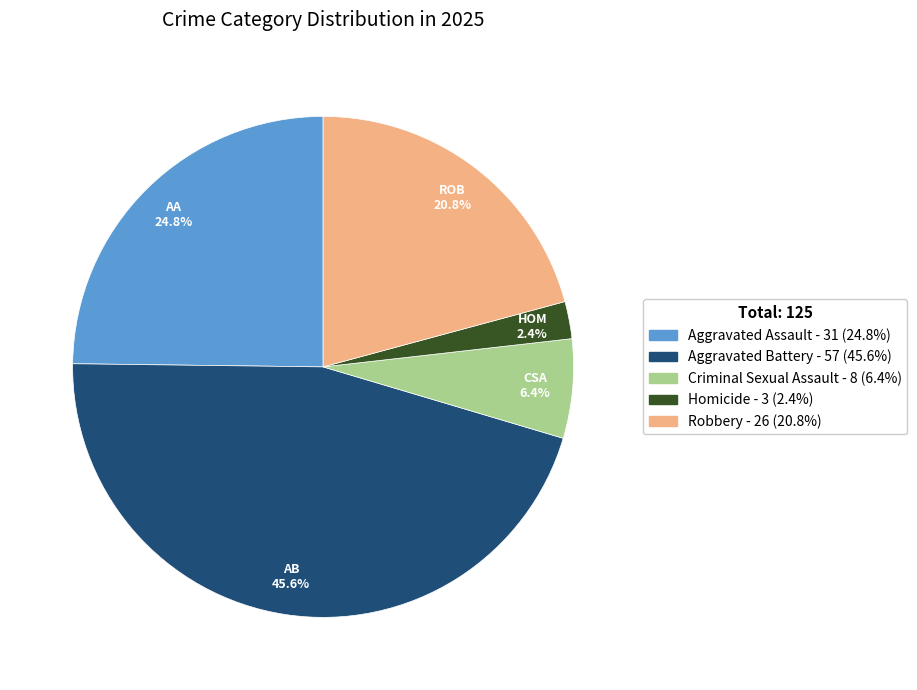

How many slices are in this pie chart?

5